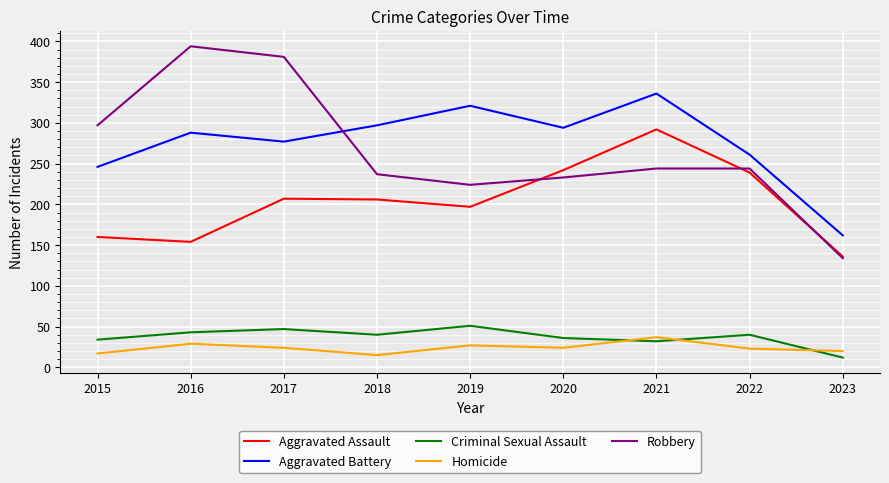

How many values in the Aggravated Assault series are below 206?

4